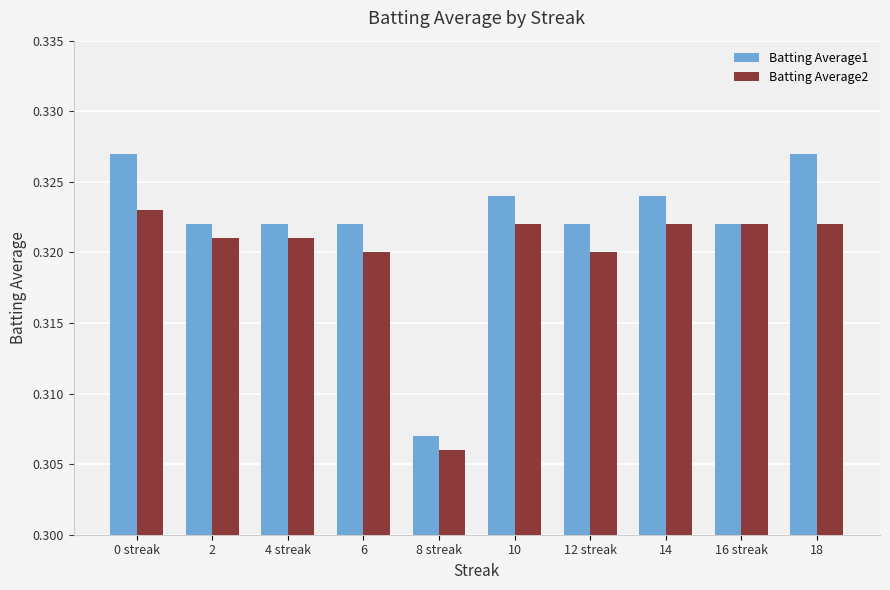

Which category has the lowest value in the Batting Average2 series?

8 streak